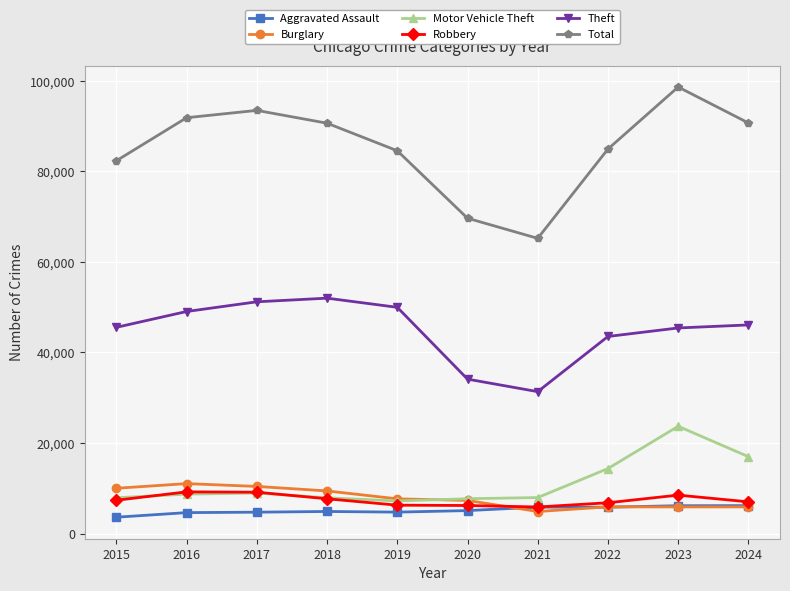

True or false: Burglary and Total intersect in this chart.

False